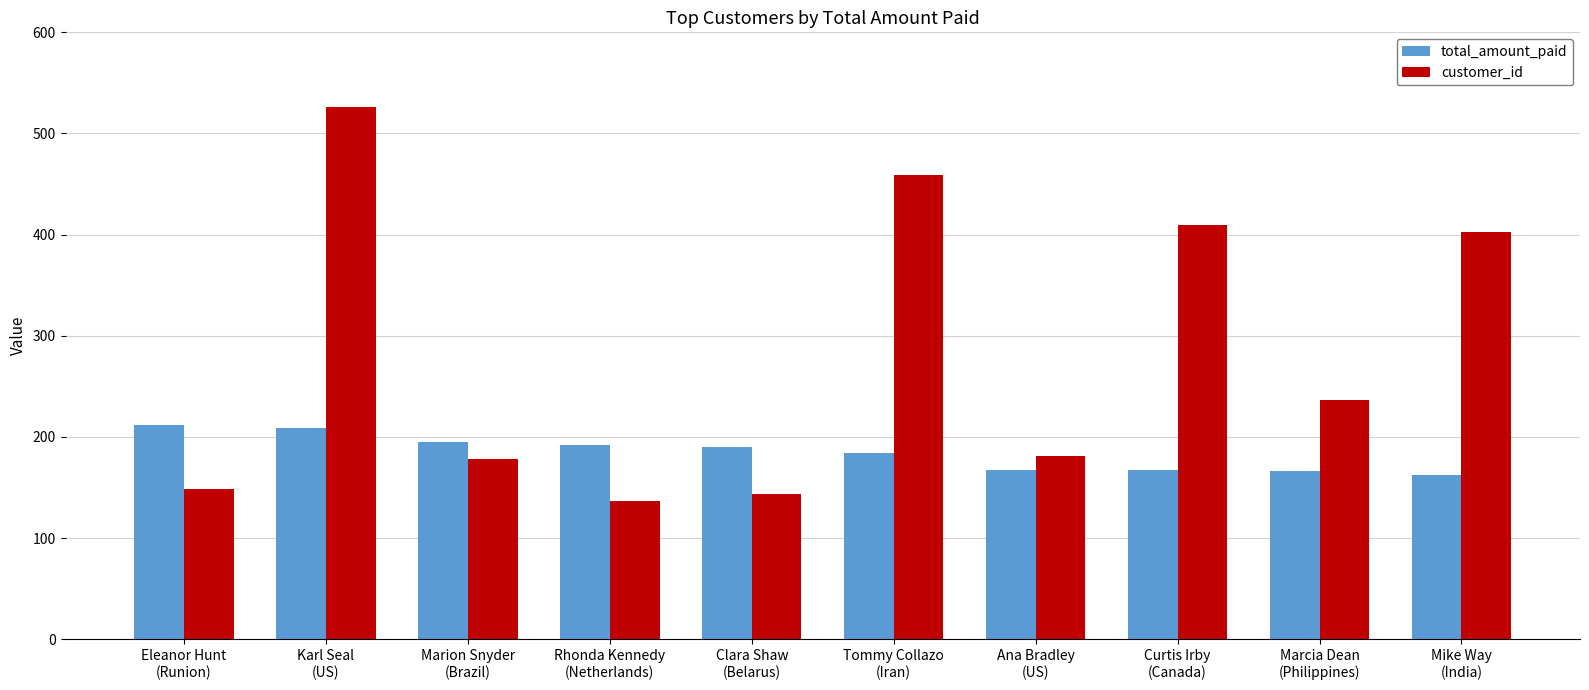

What is the maximum value shown in the chart?

526.0